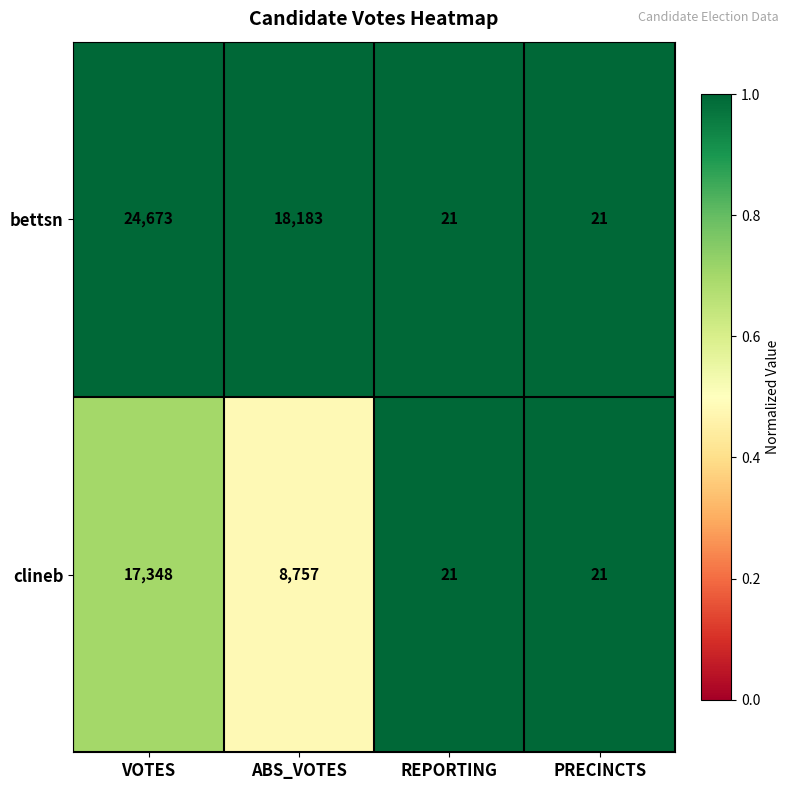

Which category has the highest value in the bettsn series?

VOTES